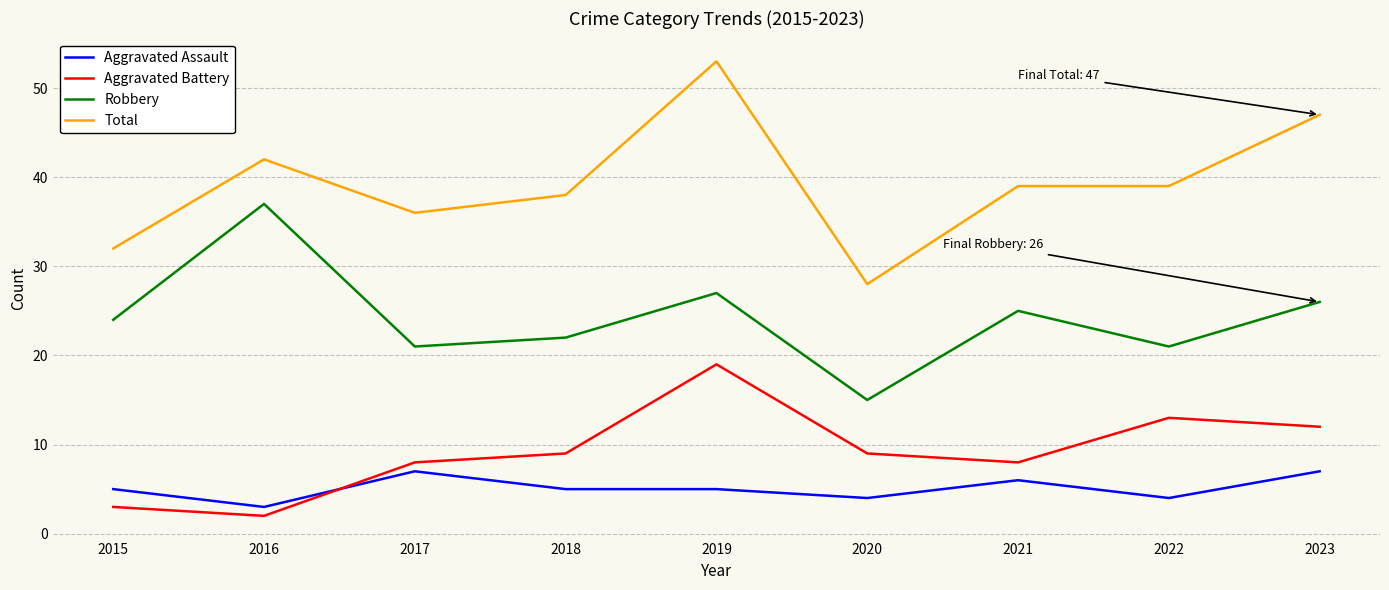

What are all the series names shown in the legend?

Aggravated Assault, Aggravated Battery, Robbery, Total